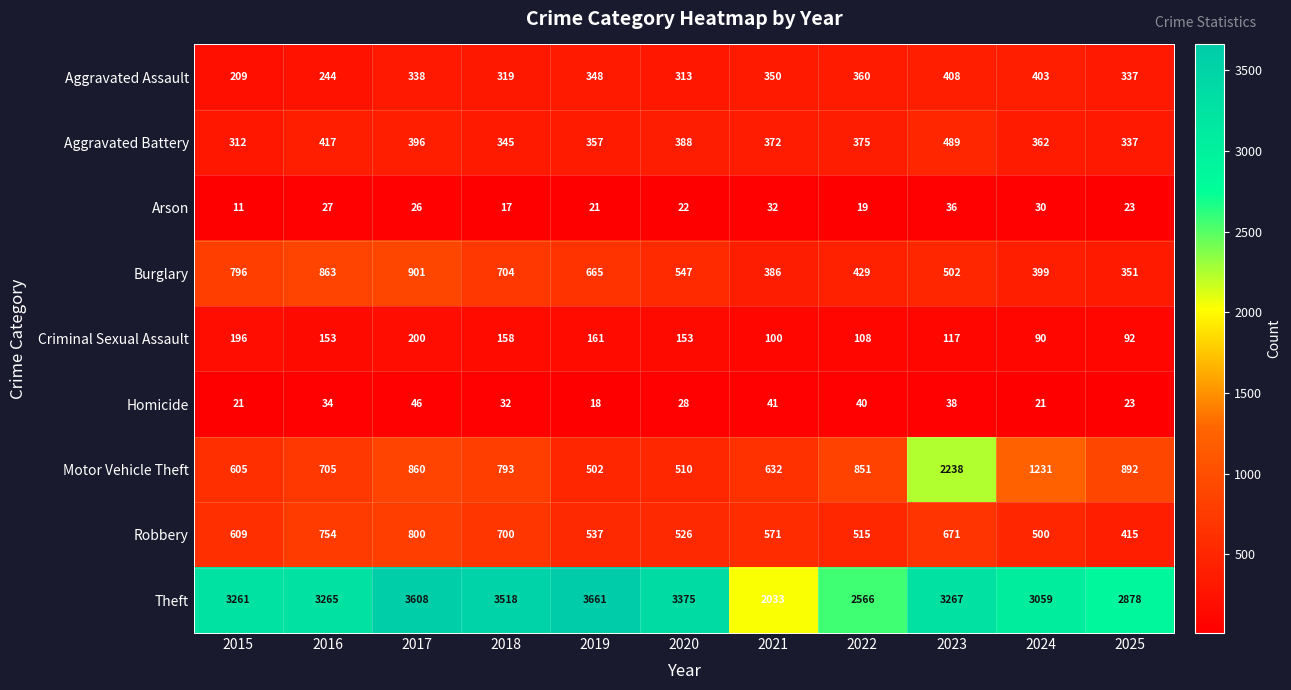

True or false: Aggravated Assault has a value of 337 at 2025.

True